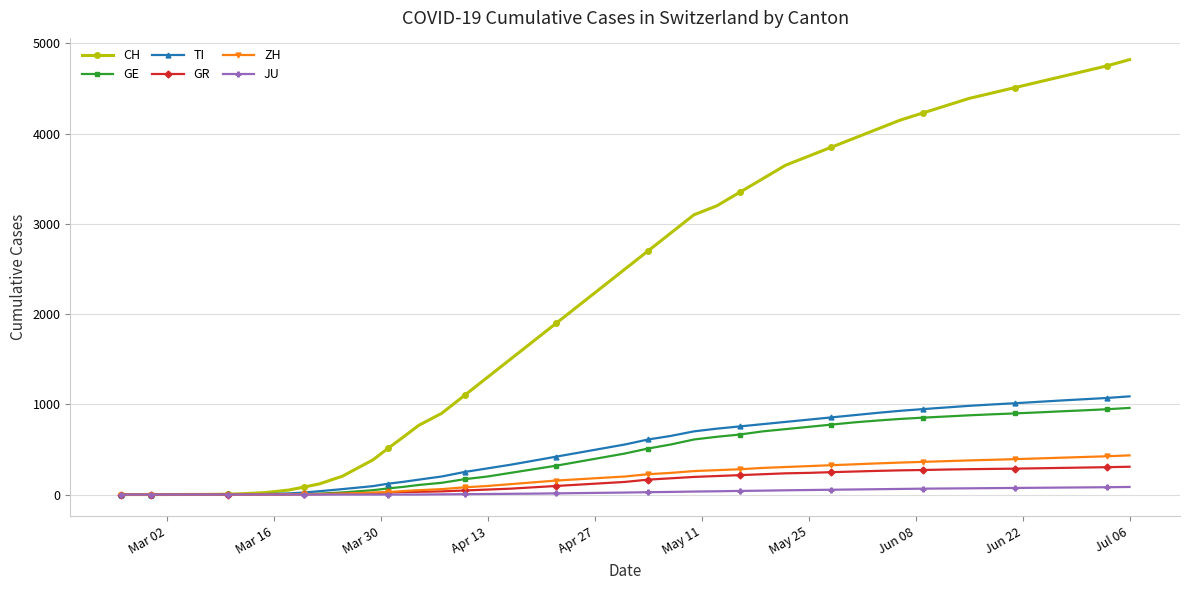

How many categories are shown in the chart?

50